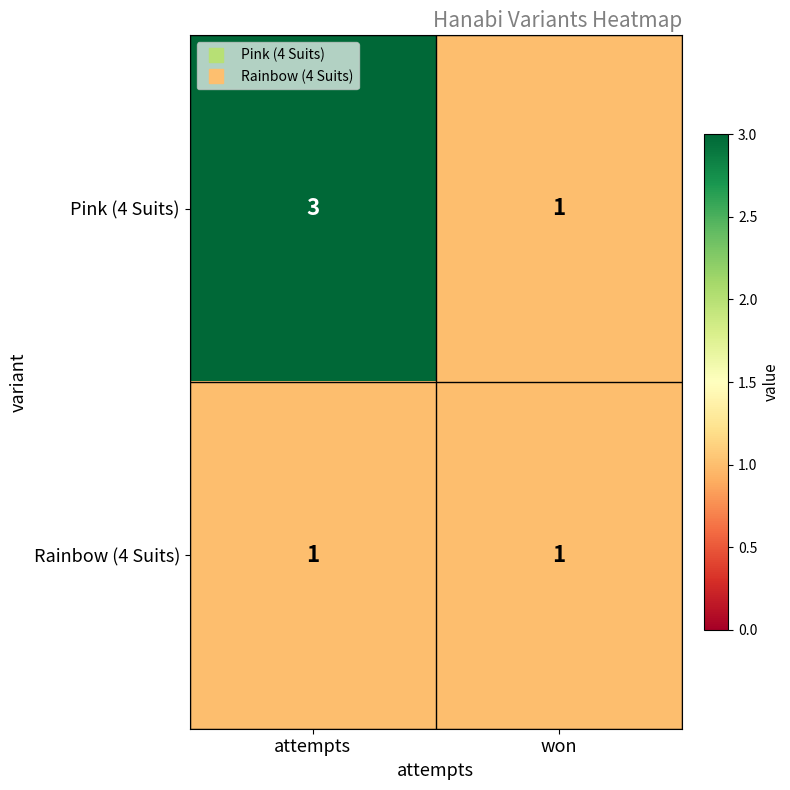

Which series changed the most between attempts and won?

Pink (4 Suits)